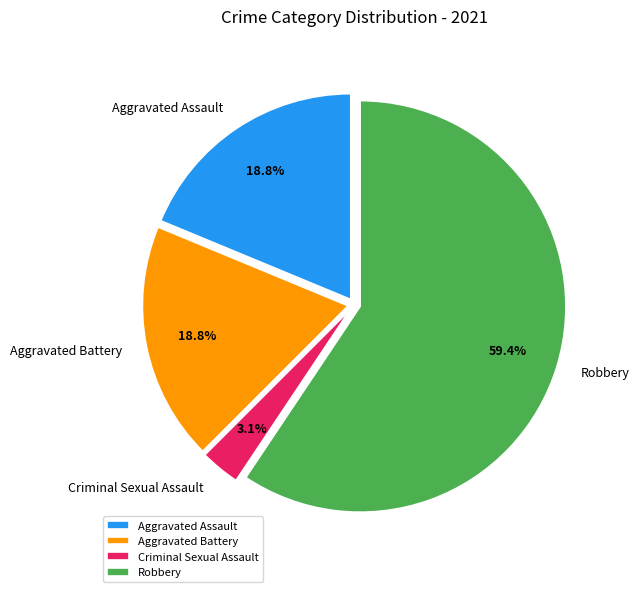

Is the sum of Aggravated Battery and Robbery greater than half?

Yes